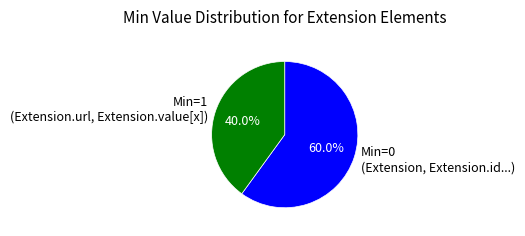

What is the ratio of the value at Min=0 (Extension, Extension.id...) to the value at Min=1 (Extension.url, Extension.value[x])?

1.5